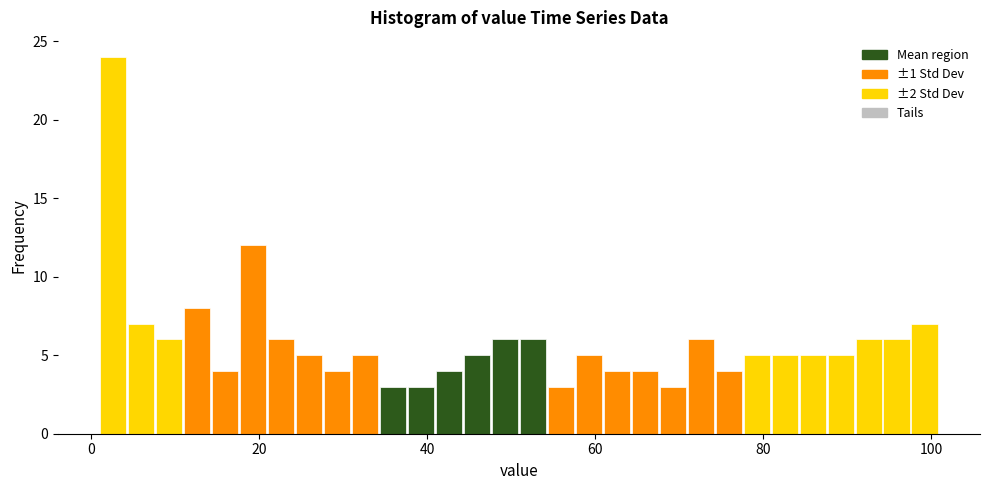

Around what value on the x-axis is the tallest bar? Give the approximate position of its centre, as read against the axis.

2